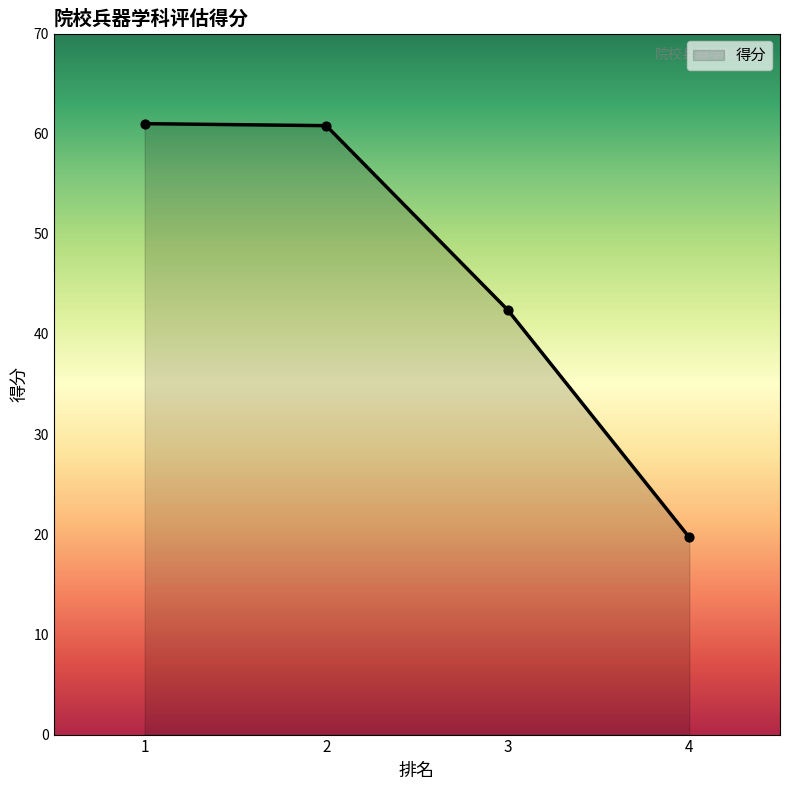

What is the change in value from 3 to 4?

-22.7